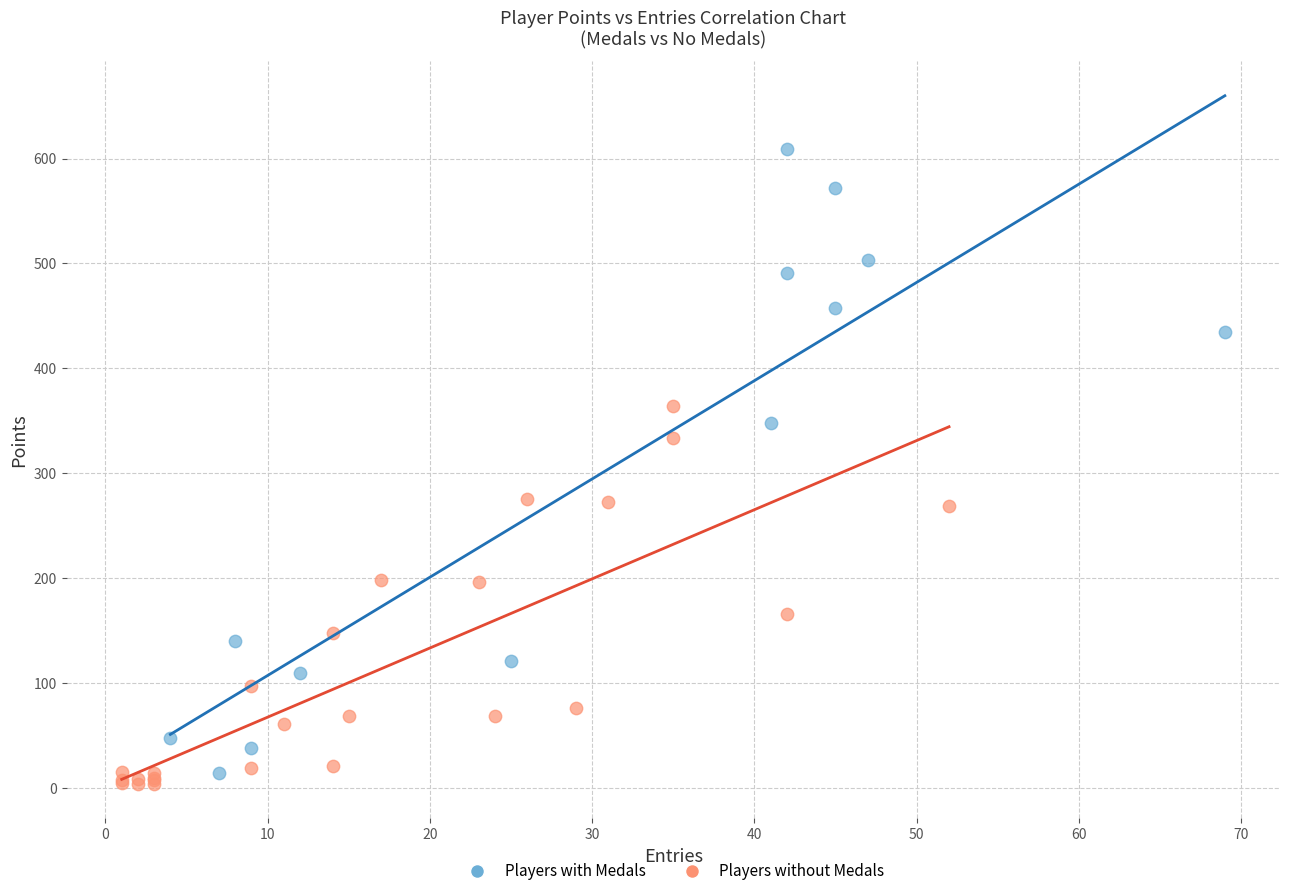

Which series has the widest spread of Y values?

Players with Medals